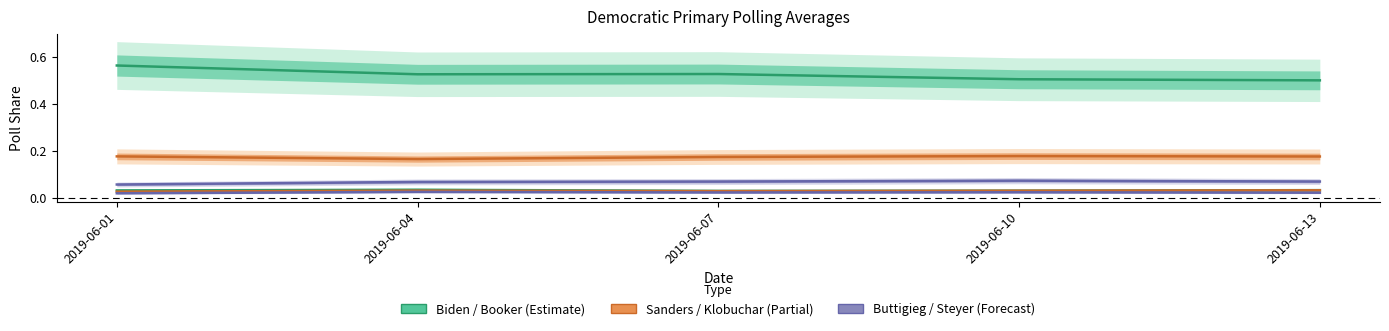

What is the maximum value shown in the chart?

0.6